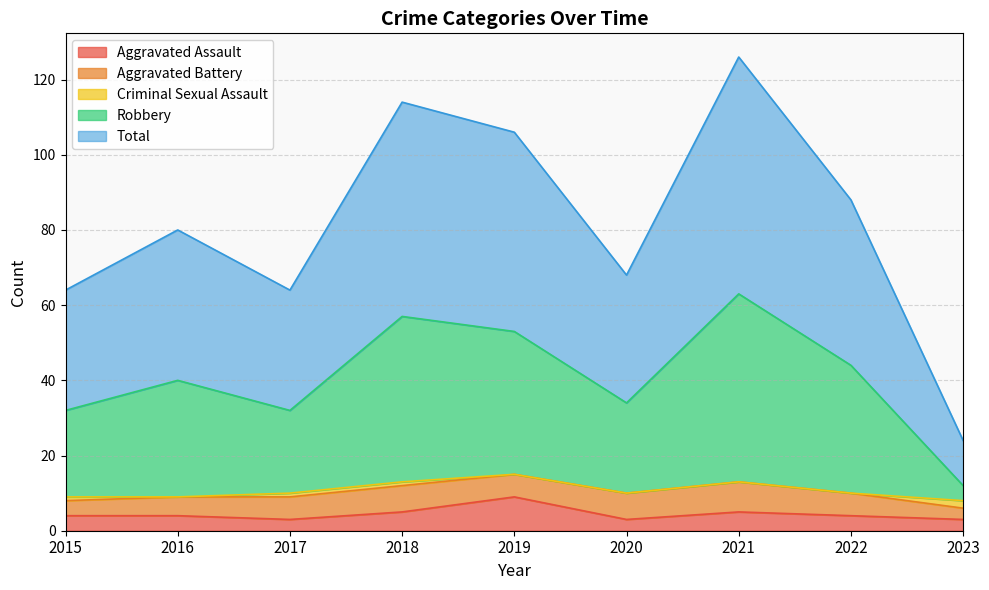

At which label does Aggravated Assault reach its peak?

2019